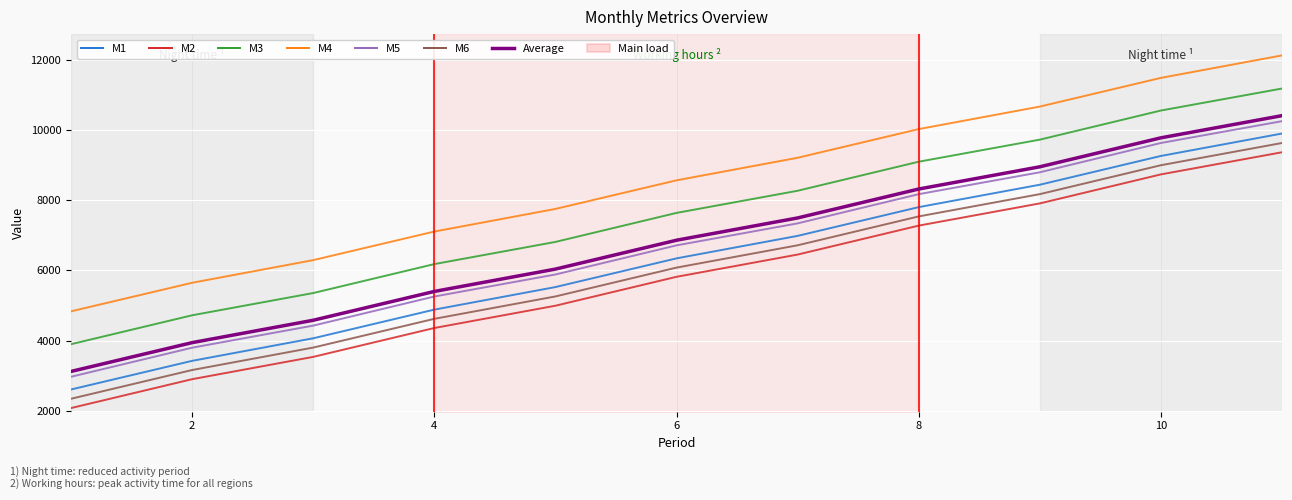

How many values in the M1 series are below 6342?

5